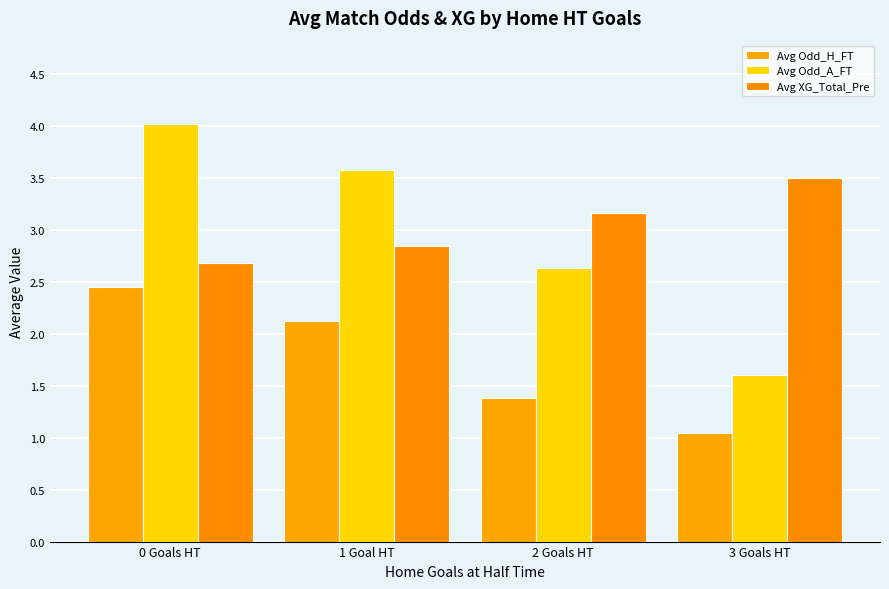

What are all the series names shown in the legend?

Avg Odd_H_FT, Avg Odd_A_FT, Avg XG_Total_Pre